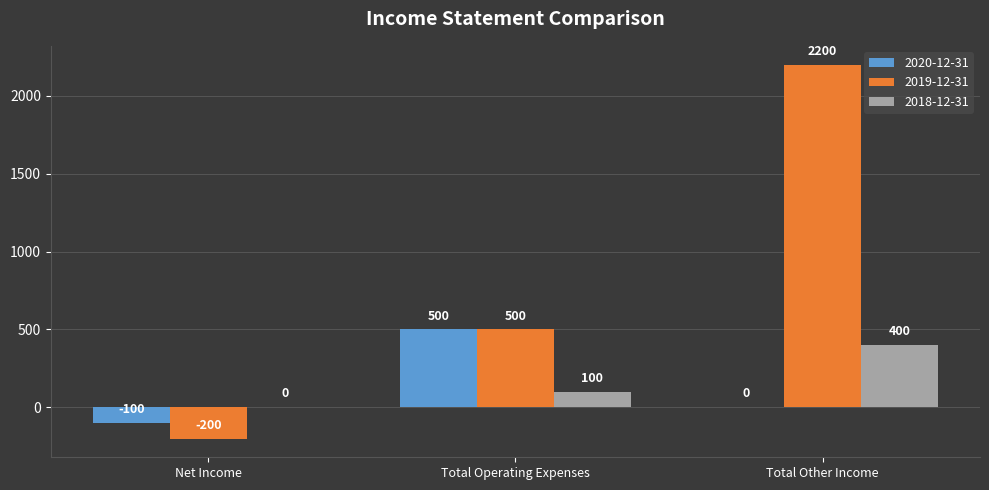

Reading left to right, extract all data points from this chart.

2020-12-31: Net Income=-100	Total Operating Expenses=500	Total Other Income=0
2019-12-31: Net Income=-200	Total Operating Expenses=500	Total Other Income=2200
2018-12-31: Net Income=0	Total Operating Expenses=100	Total Other Income=400